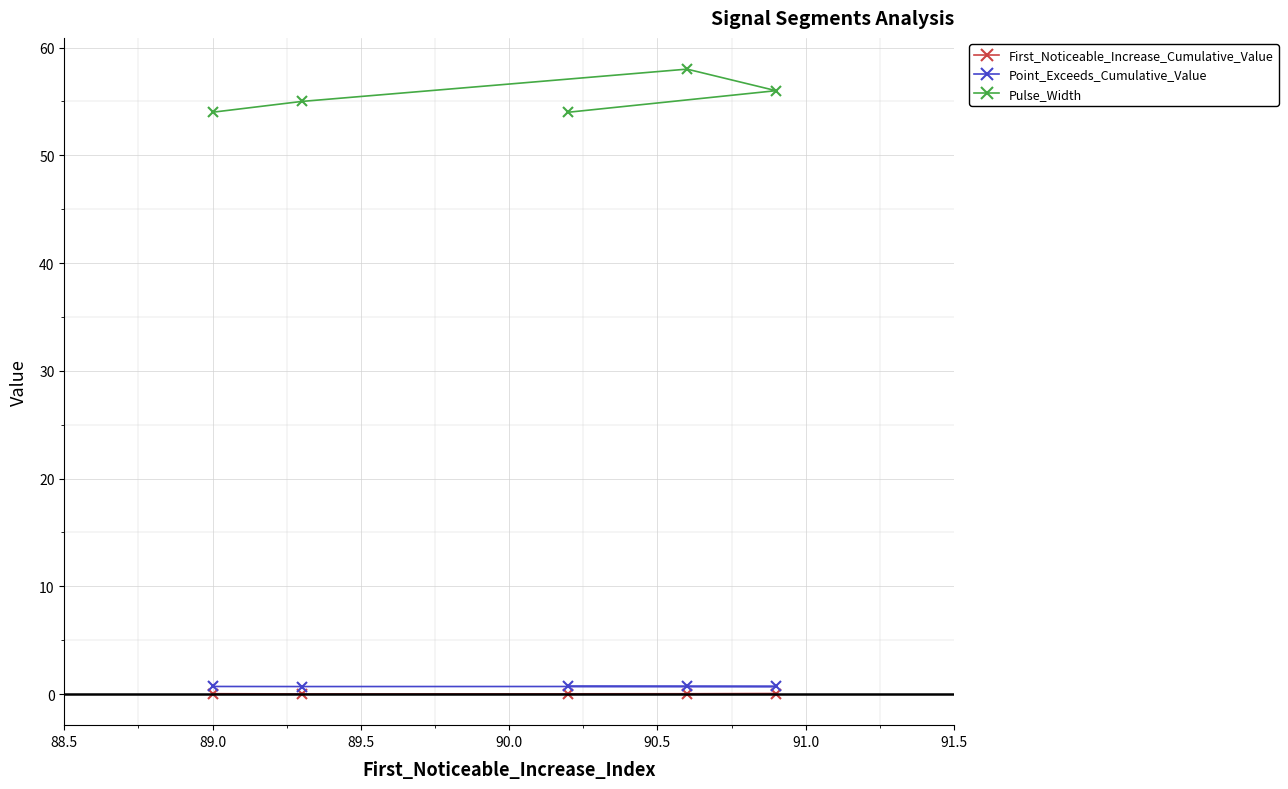

What is the sum of all Point_Exceeds_Cumulative_Value values?

3.5